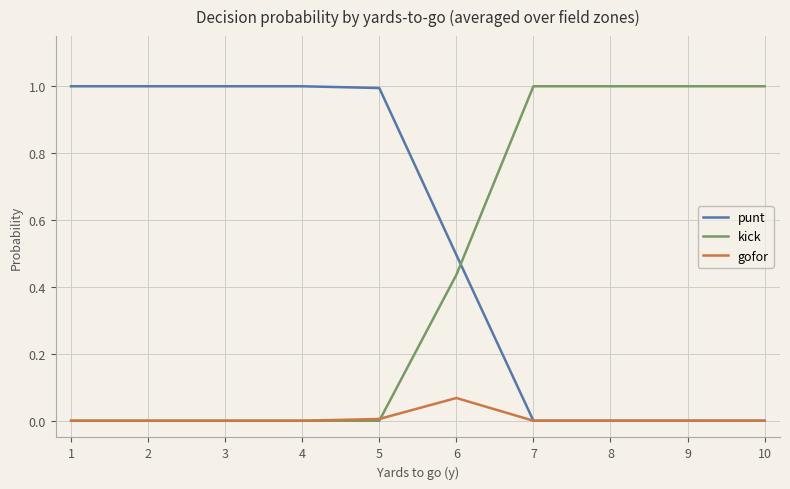

Rank the series by their average value, from highest to lowest.

punt, kick, gofor